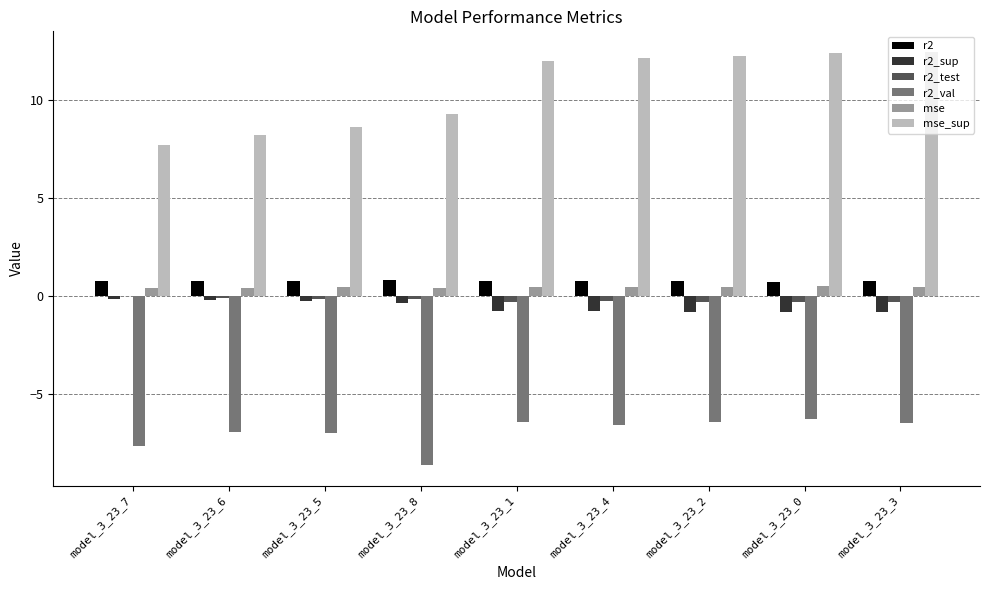

What is the maximum value shown in the chart?

12.4